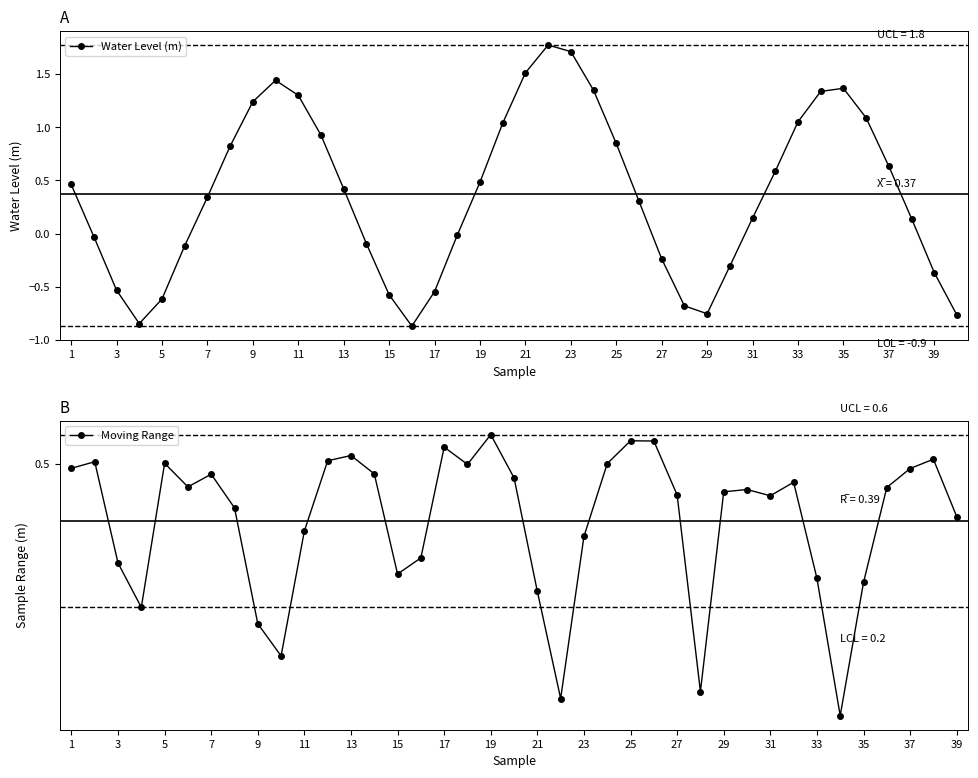

How many interior local peaks (higher than both neighbors) does the data have?

3